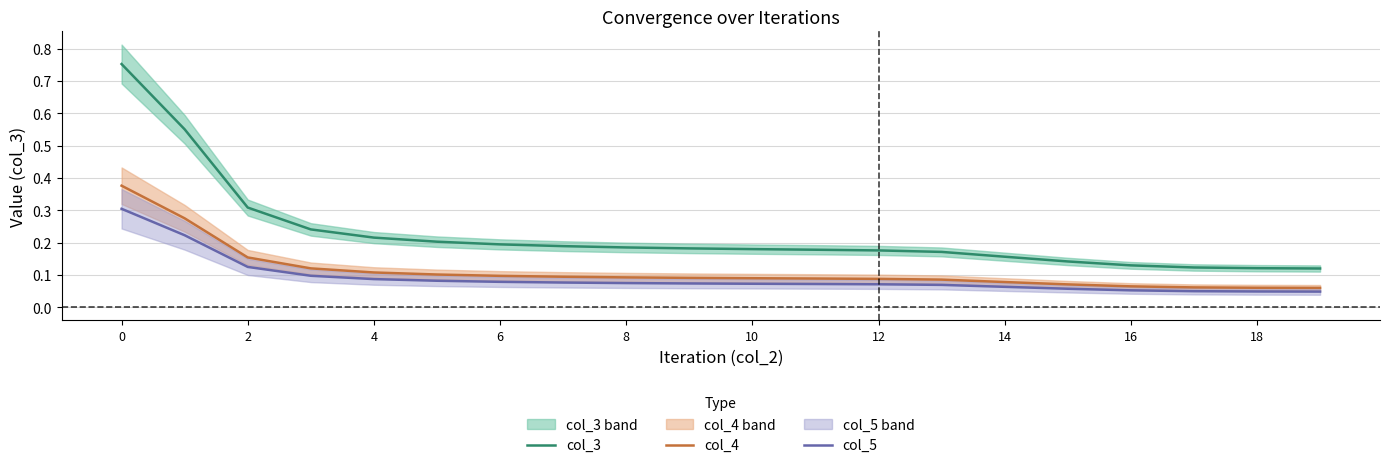

Between 8 and 17, which is larger?

8